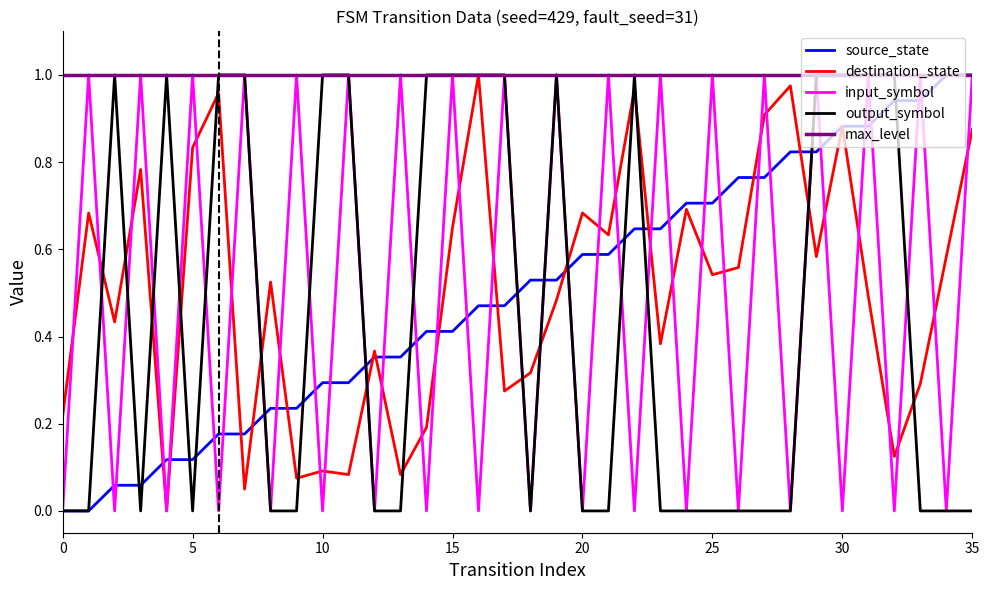

The value of input_symbol at 5 is 1.0. True or false?

True